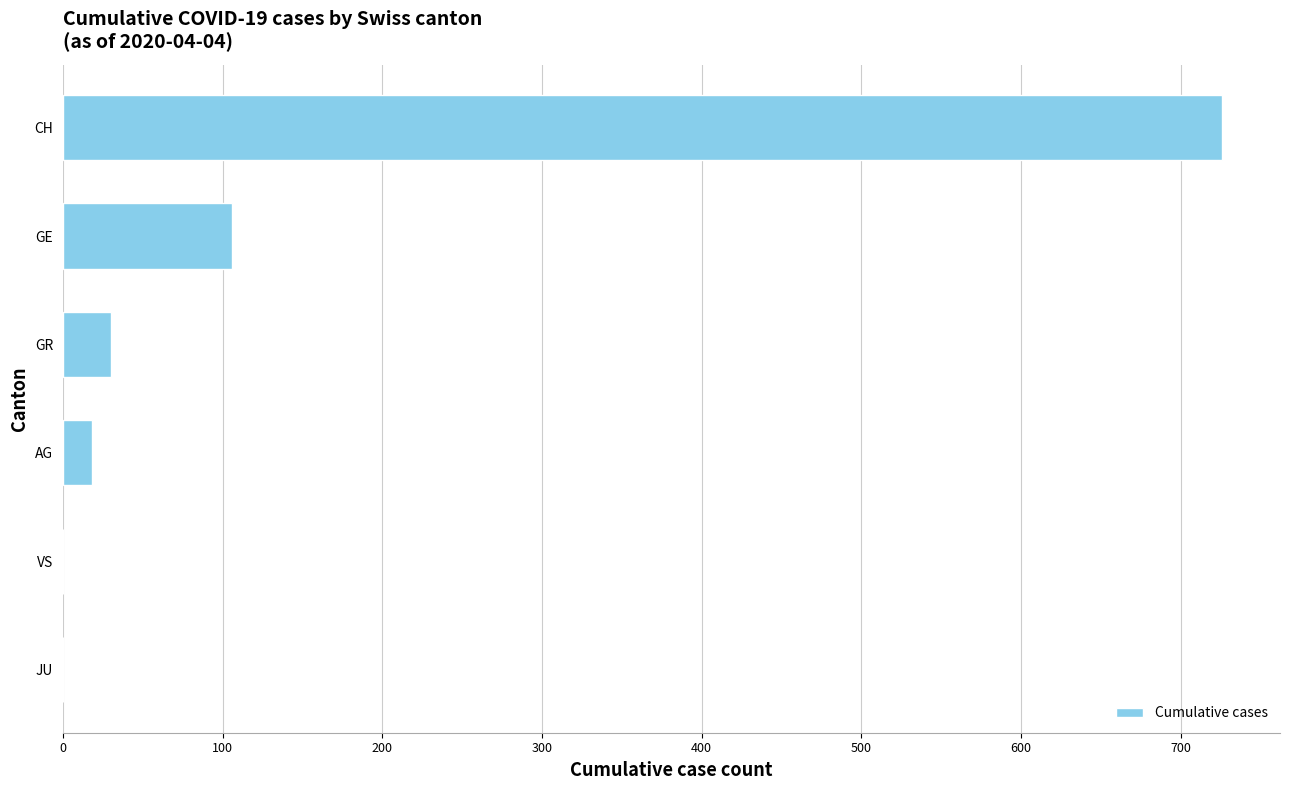

Which category has the highest value across all series?

CH